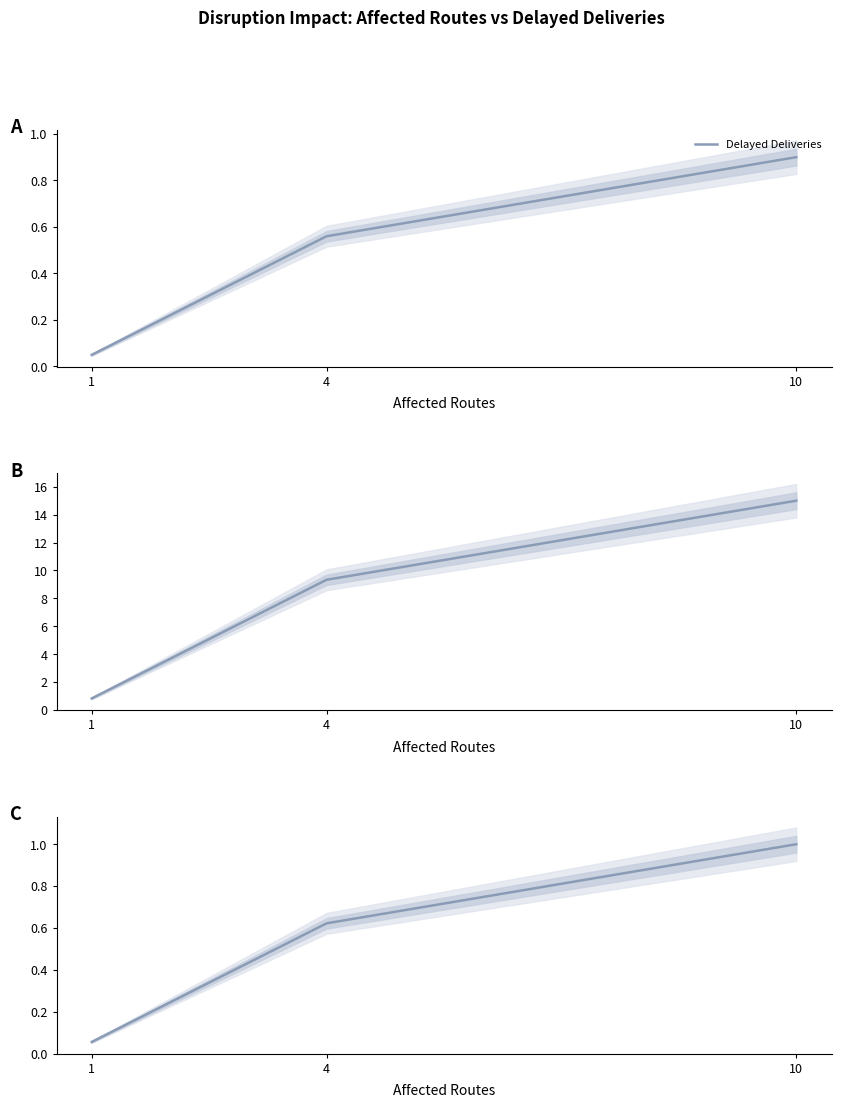

What is the difference between the values at 10 and 4?

0.4